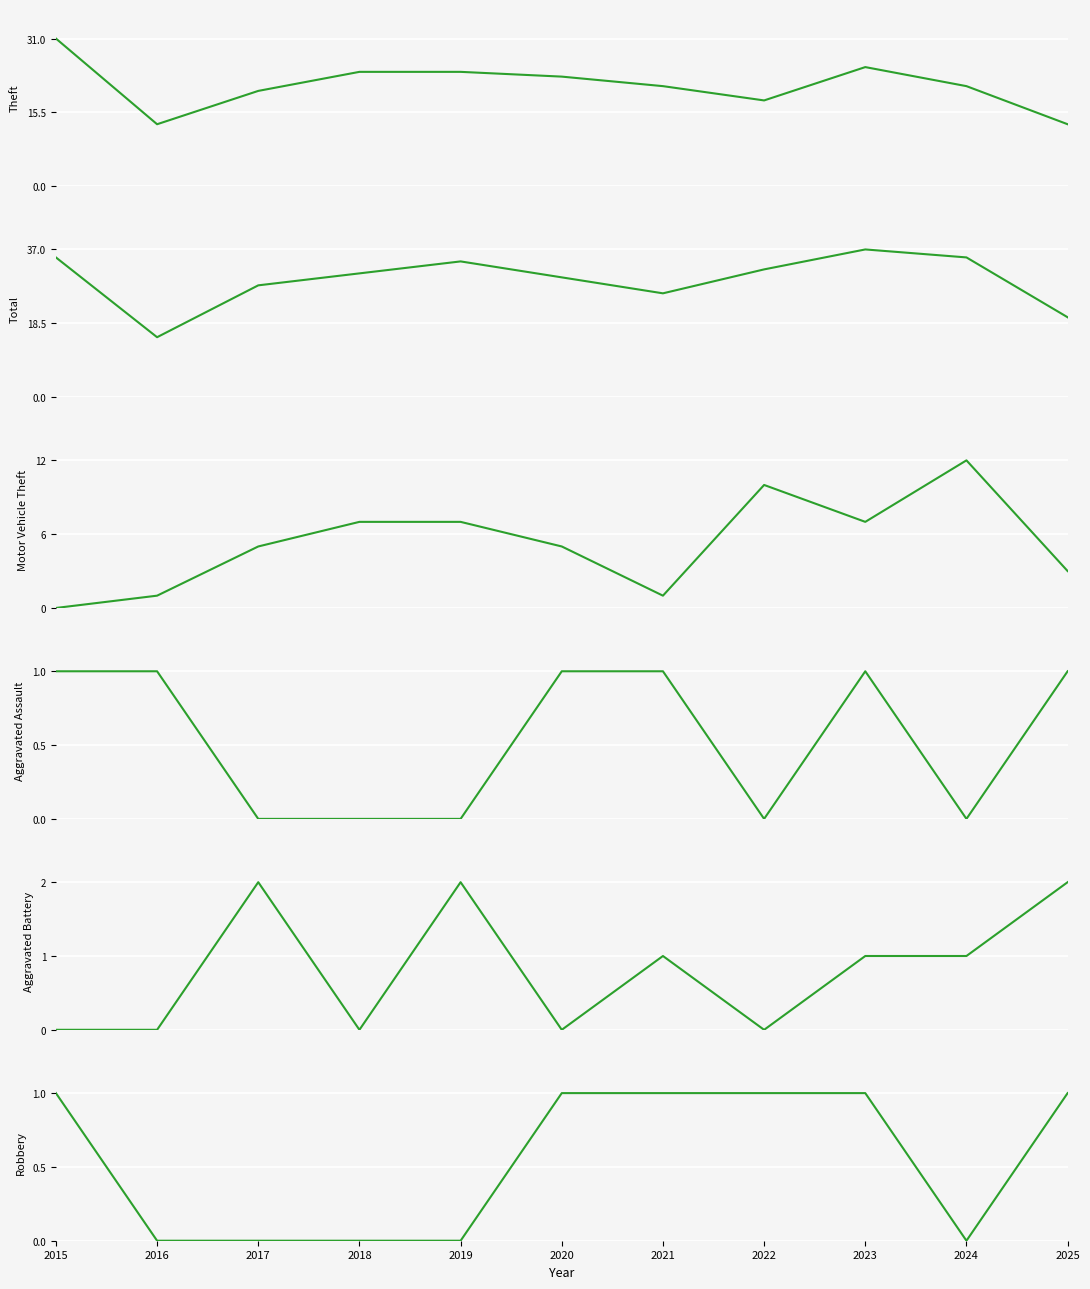

How many values in the Motor Vehicle Theft series are below 5?

4